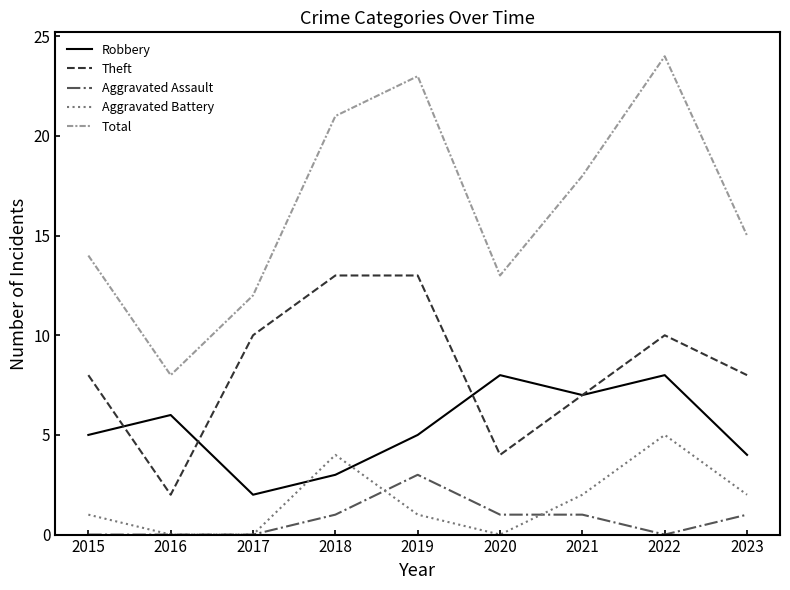

True or false: Robbery and Total cross at least once.

False